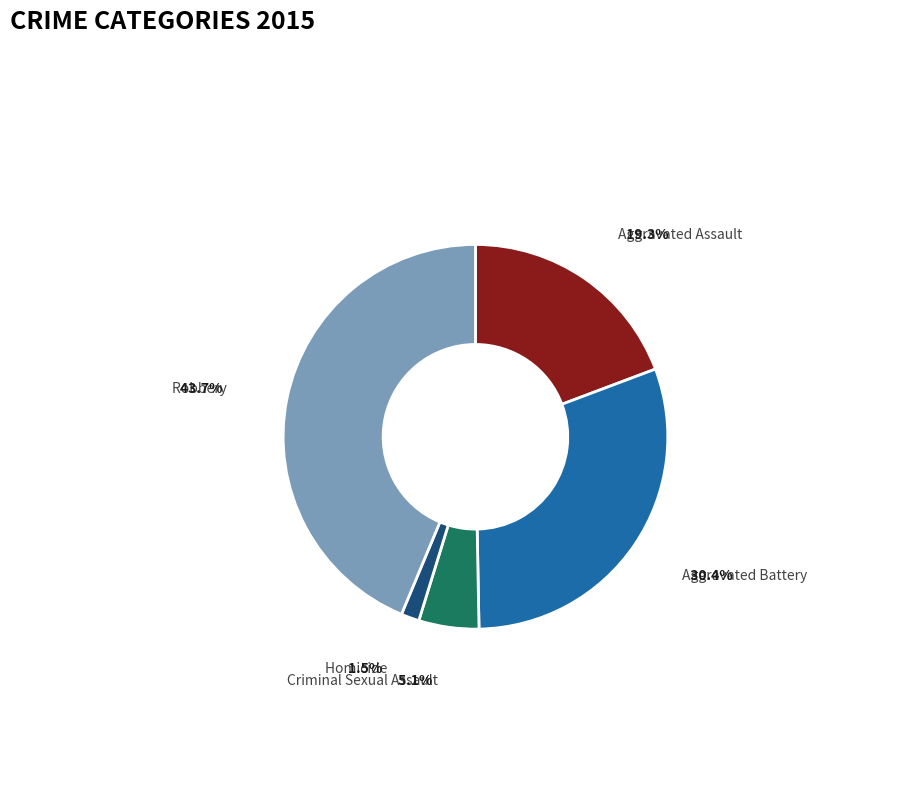

Is there any slice that represents more than half of the pie?

No